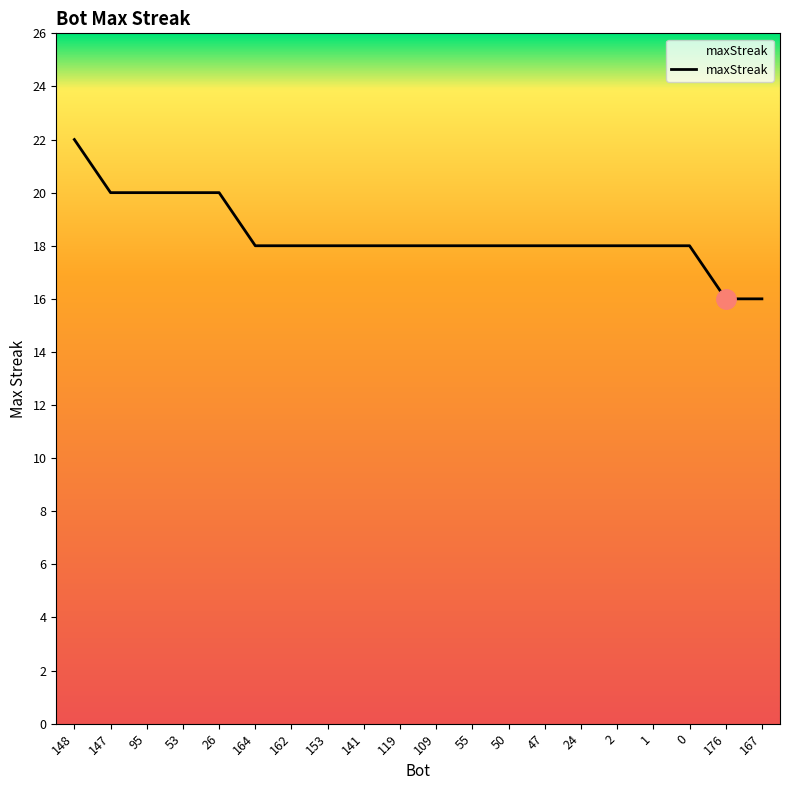

Is it true that the value at 0 is 11?

False